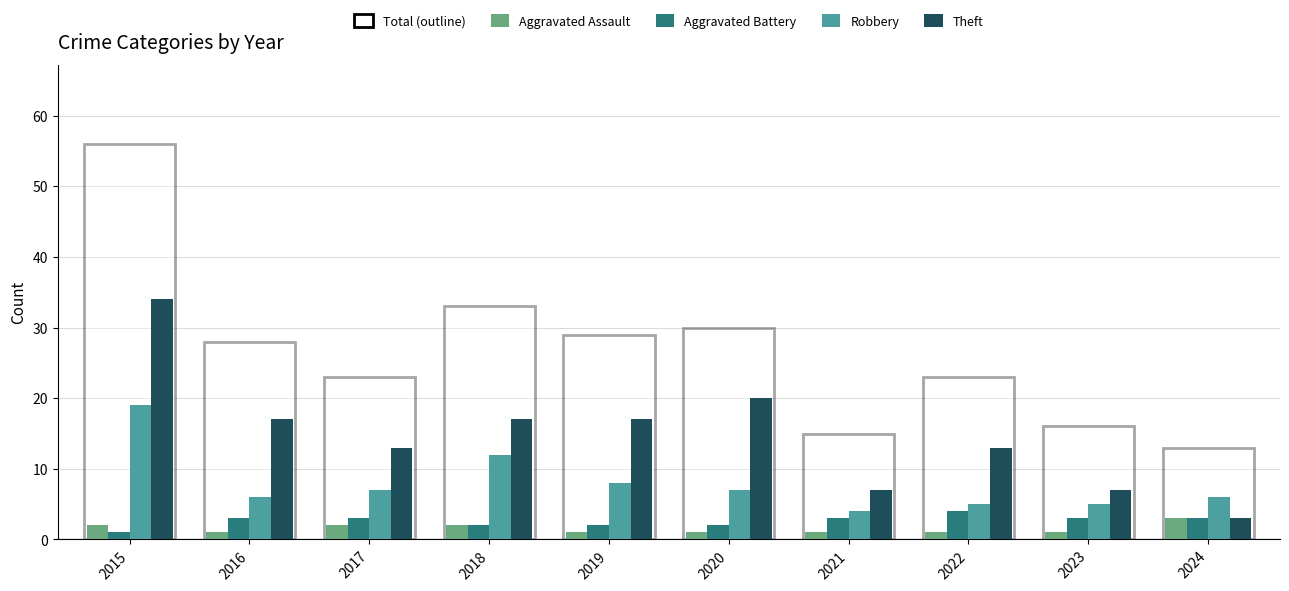

Which series changed the most between 2020 and 2021?

Theft